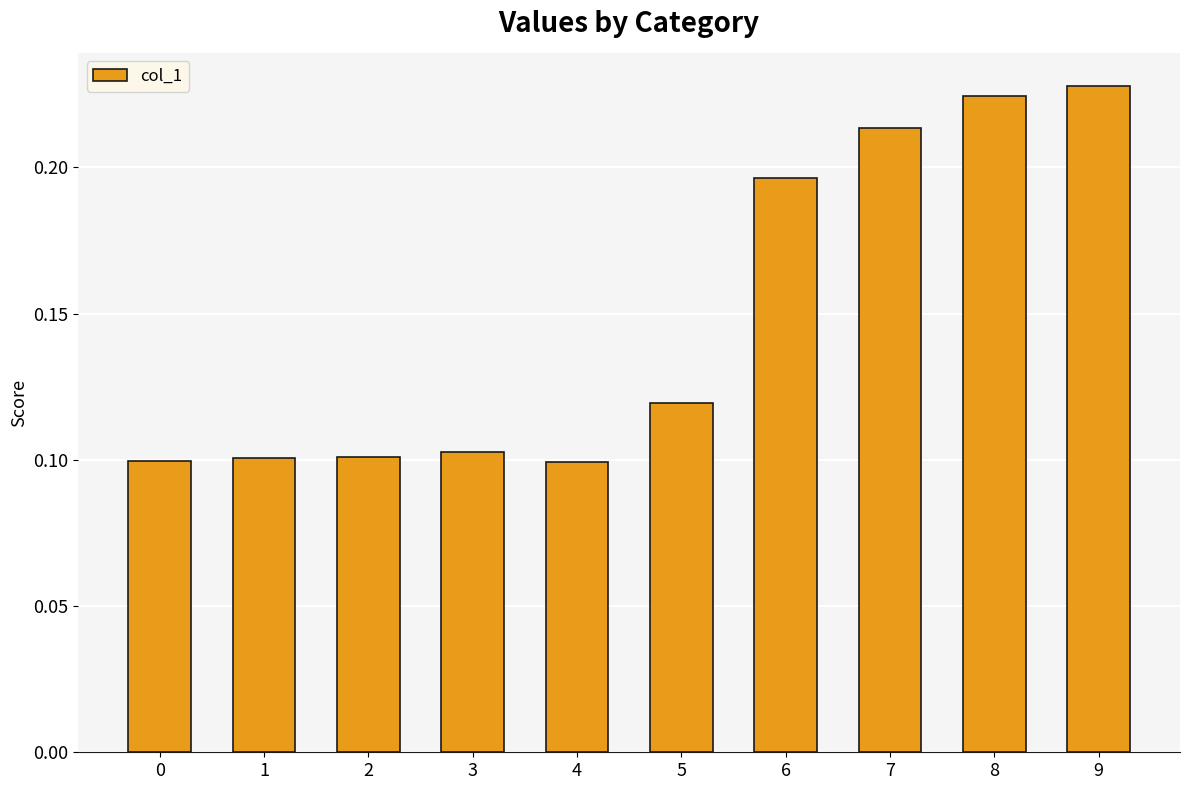

What is the sum of all values?

1.5